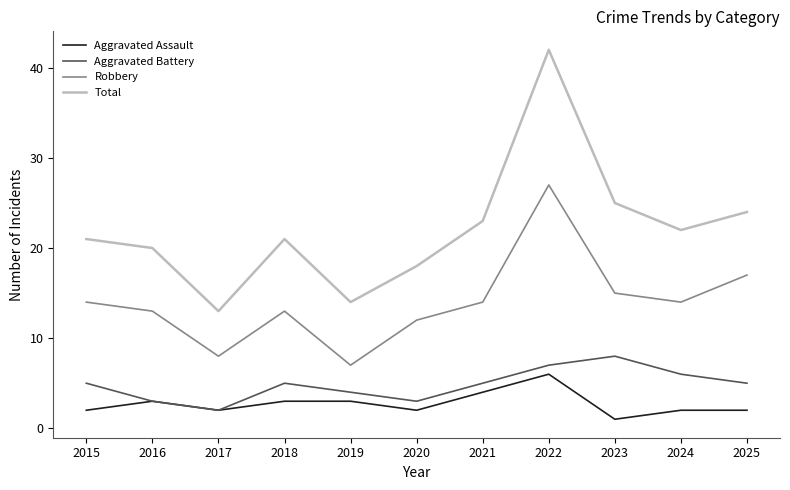

What is the approximate value of Aggravated Battery at 2025?

5